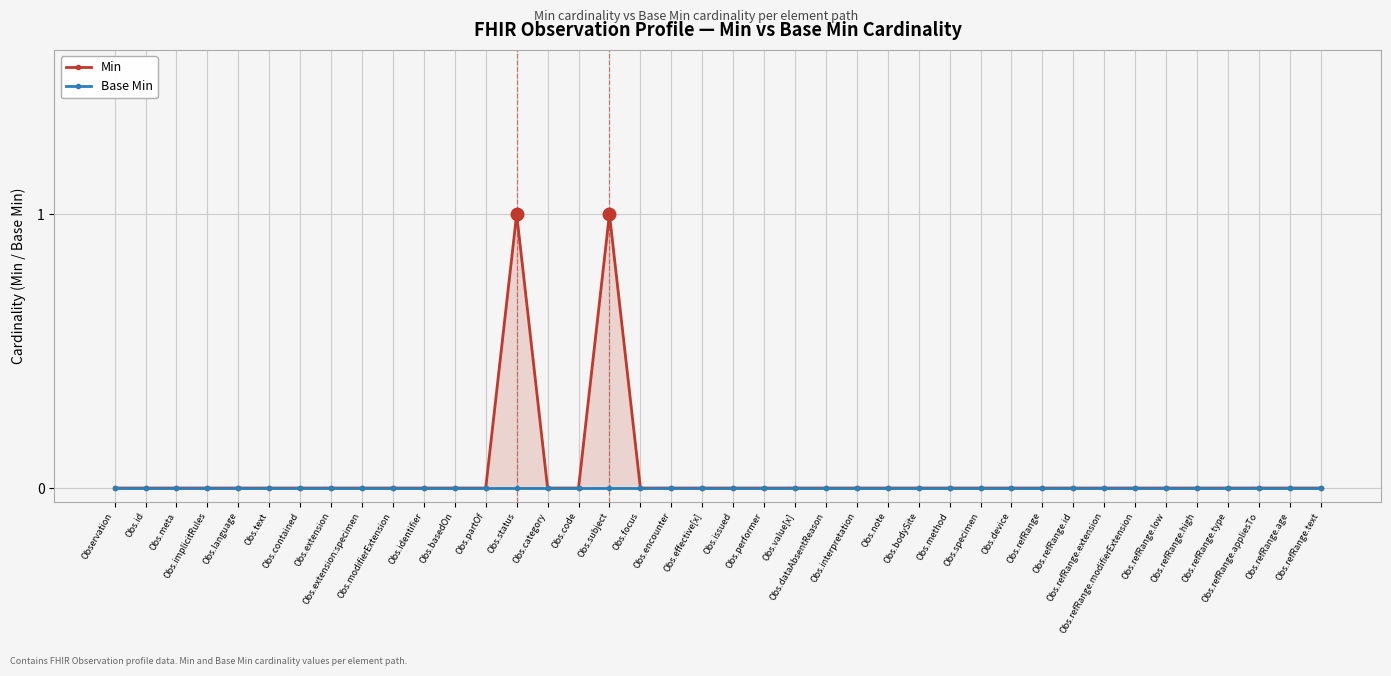

How many lines are shown in the chart?

2